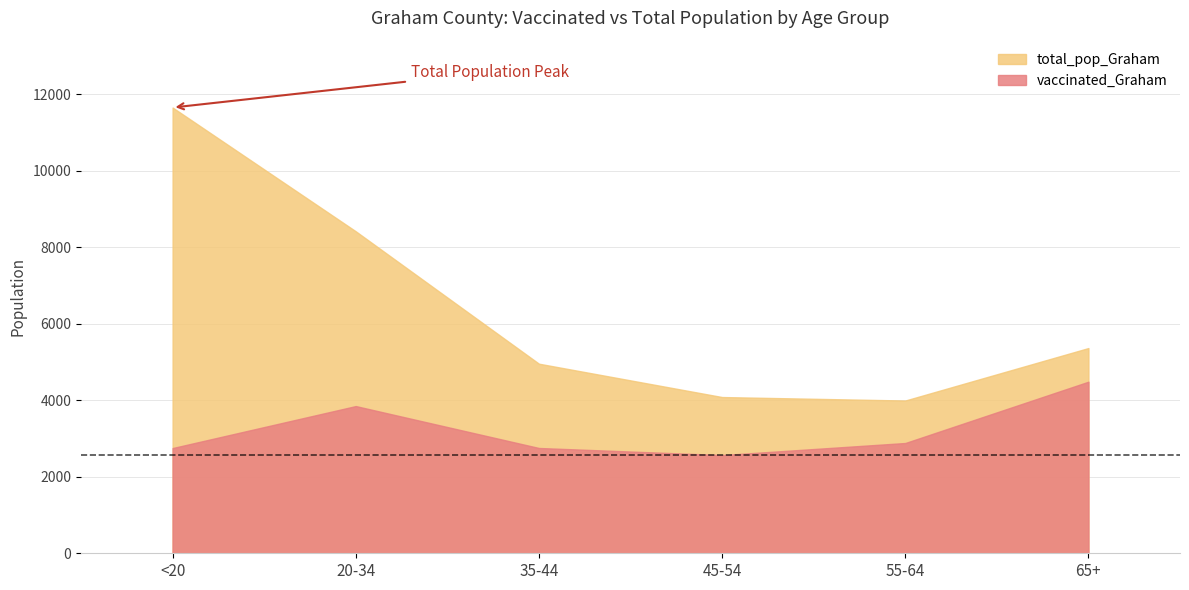

Between 55-64 and 65+, which is larger?

65+